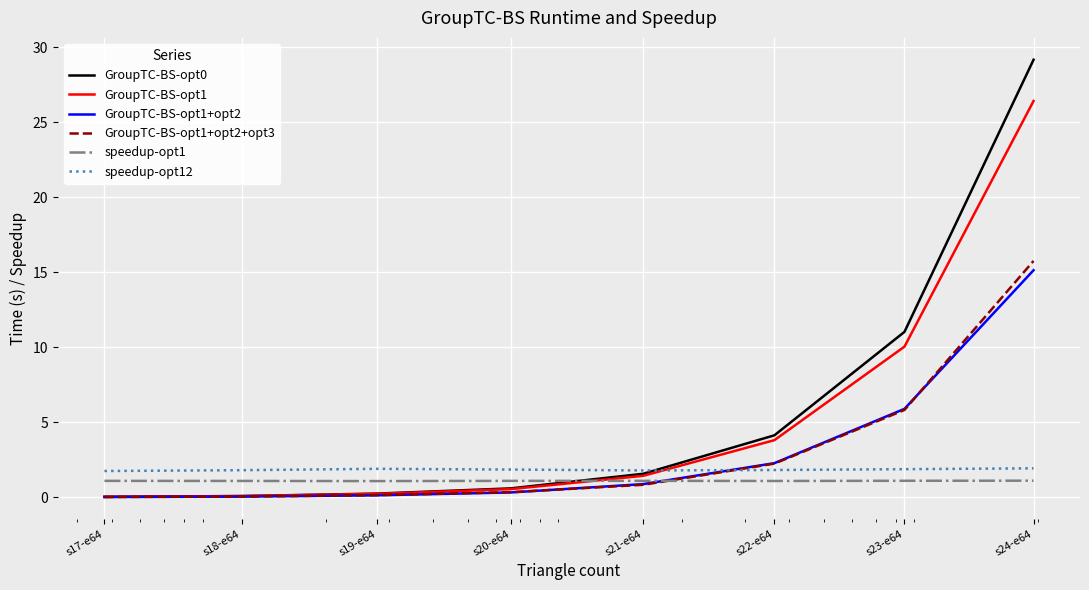

After their last crossing, which series has the higher values: GroupTC-BS-opt1 or speedup-opt1?

GroupTC-BS-opt1